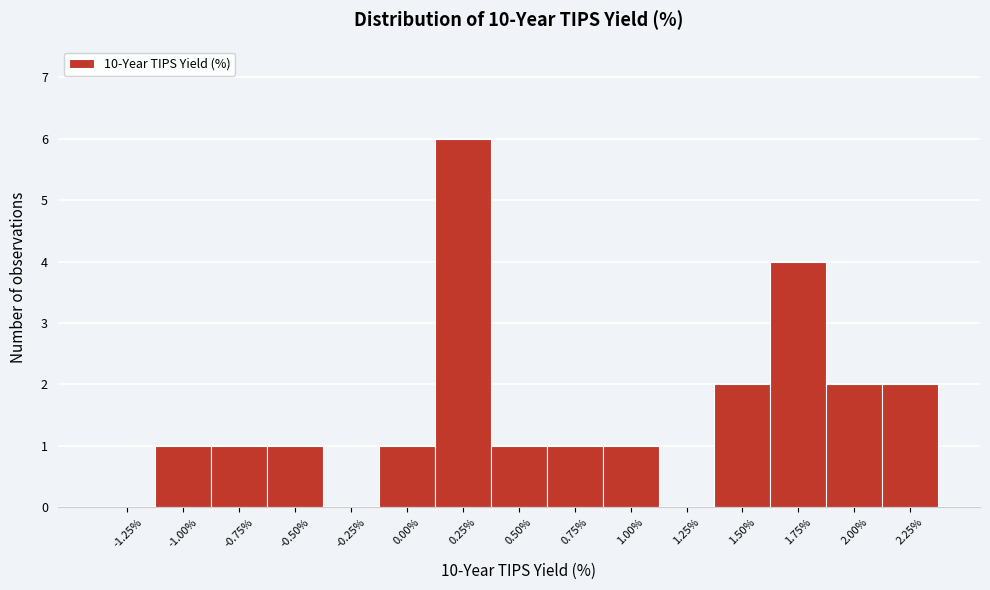

Reading right to left, list all the values displayed in this chart.

2.25%=2	2.00%=2	1.75%=4	1.50%=2	1.25%=0	1.00%=1	0.75%=1	0.50%=1	0.25%=6	0.00%=1	-0.25%=0	-0.50%=1	-0.75%=1	-1.00%=1	-1.25%=0